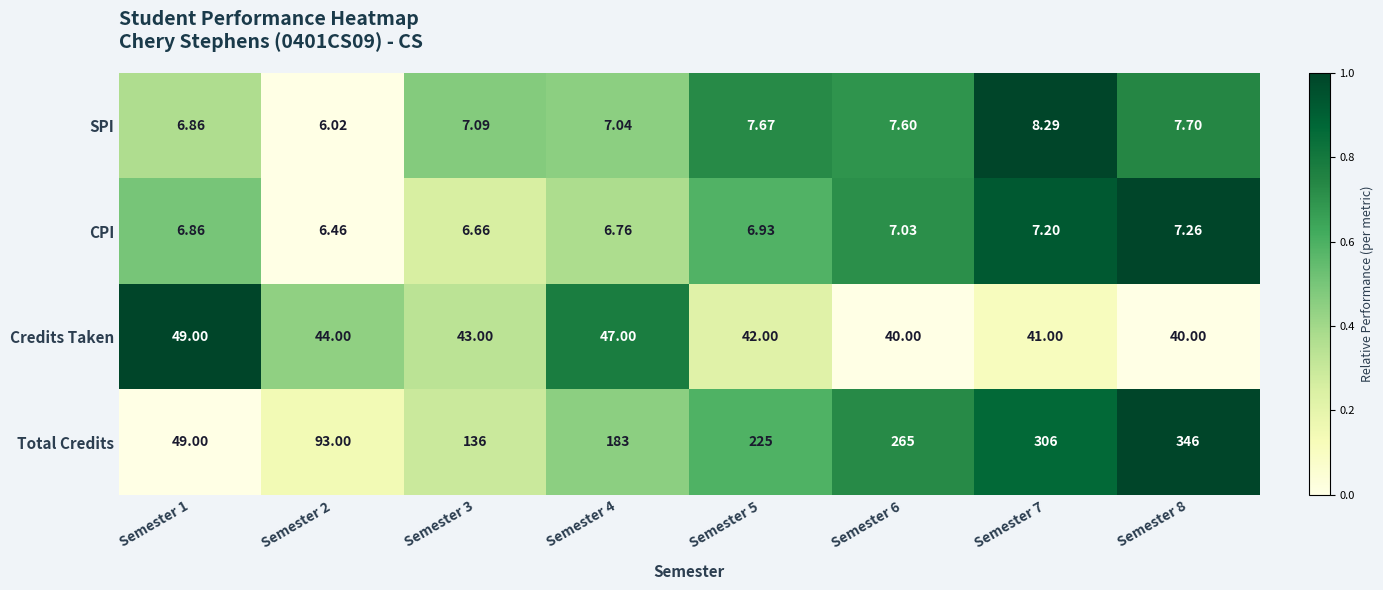

Rank the series by their maximum value, from highest to lowest.

Total Credits, Credits Taken, SPI, CPI